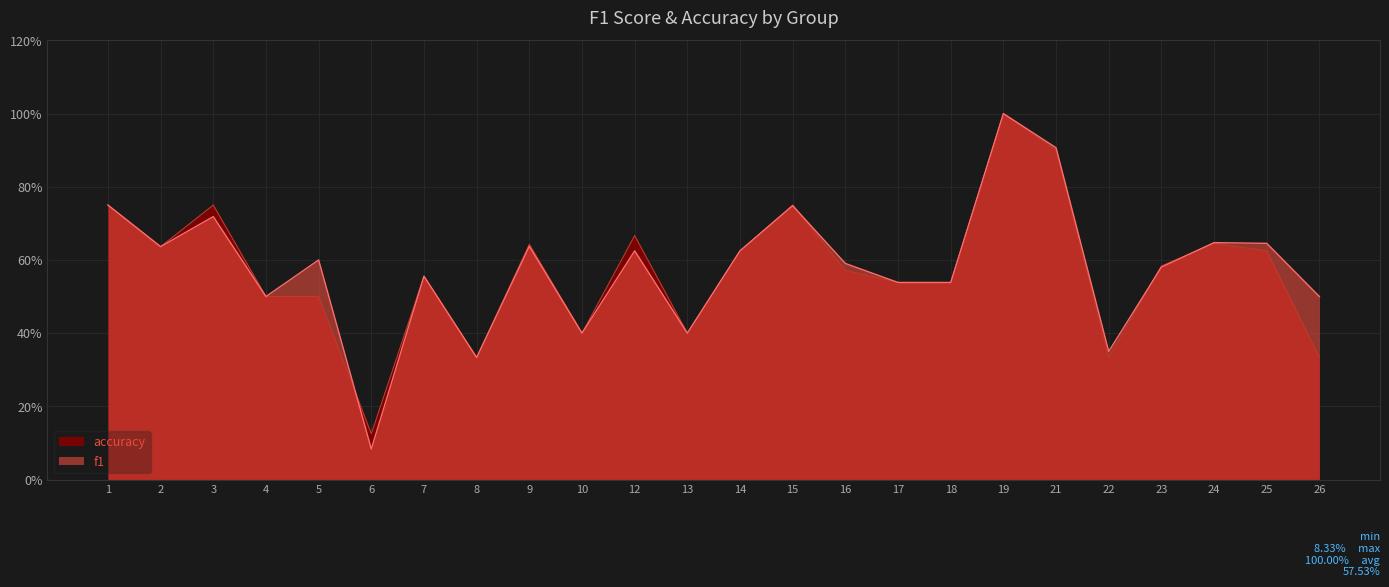

What is the average value of the accuracy series?

0.6